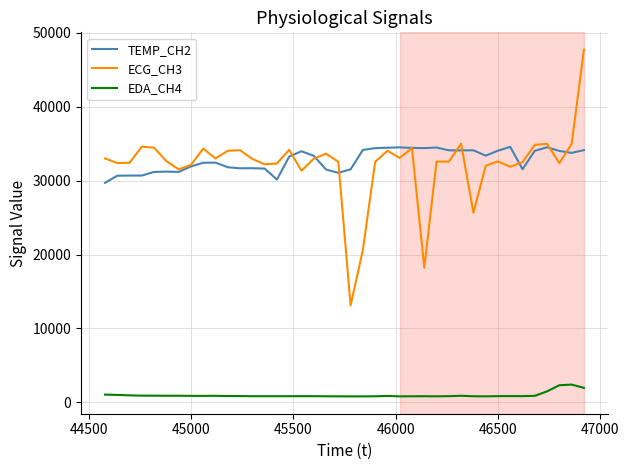

At how many categories does at least one series exceed 42543?

1